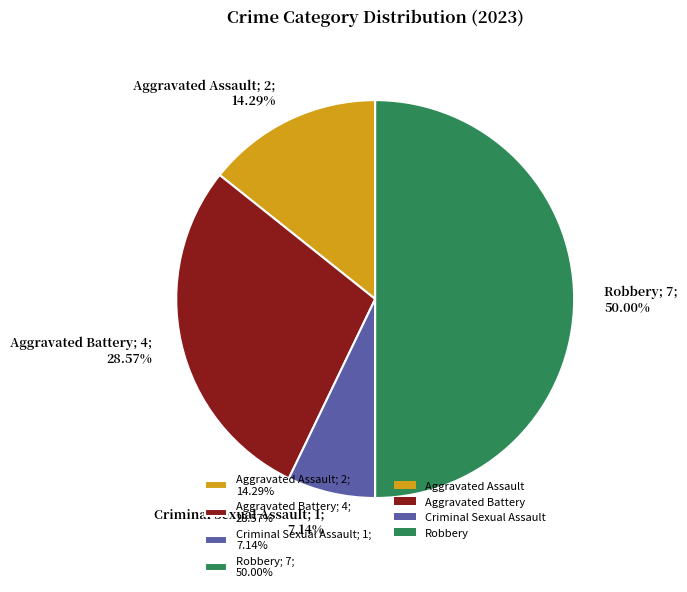

What is the smallest slice in the pie chart?

Criminal Sexual Assault